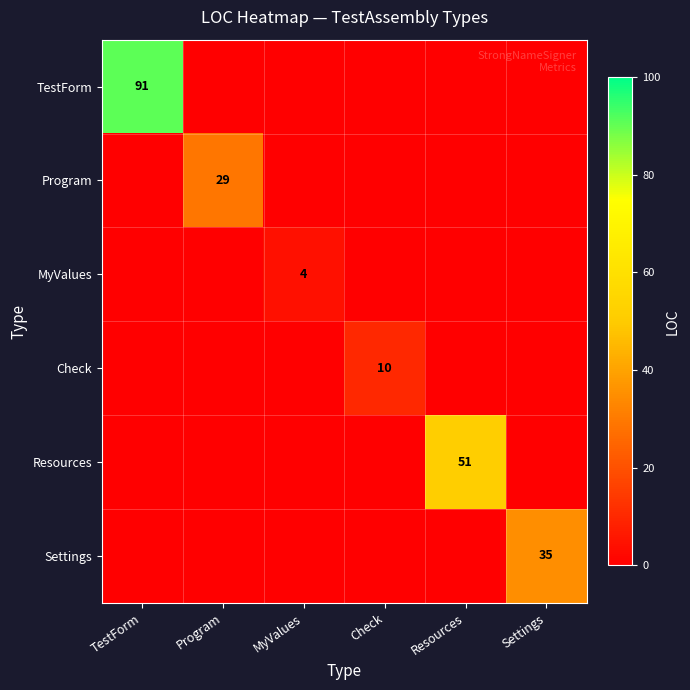

List the series in order of their peak value, lowest first.

MyValues, Check, Program, Settings, Resources, TestForm